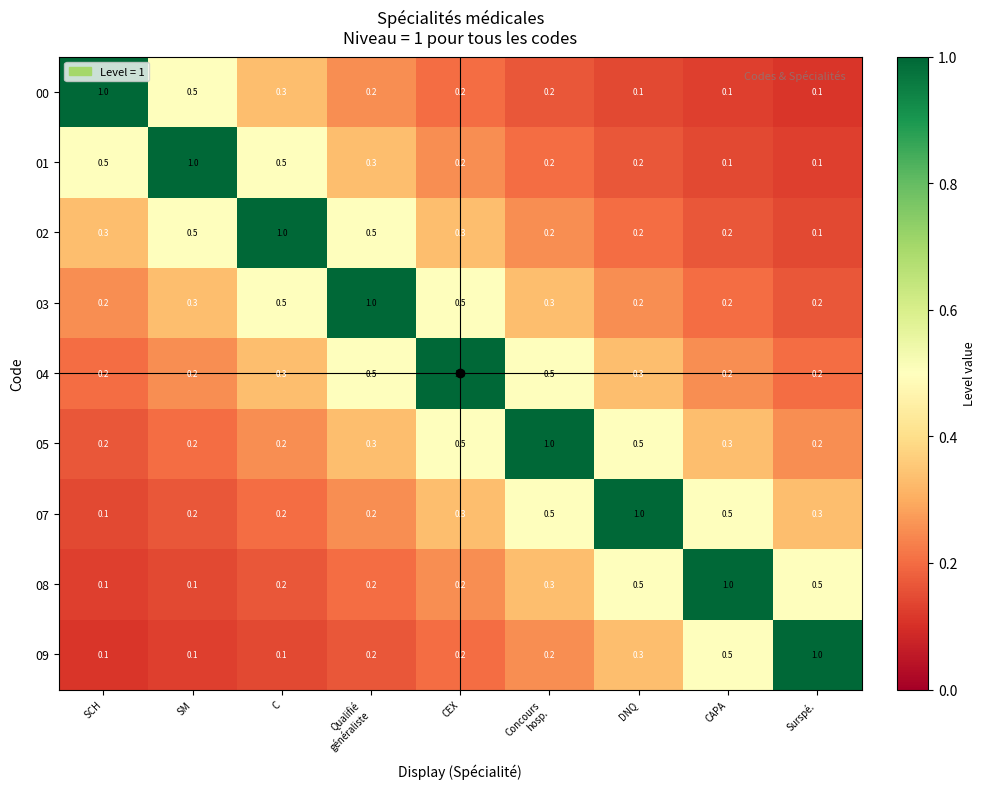

What is the difference between the highest and lowest values at C?

0.9